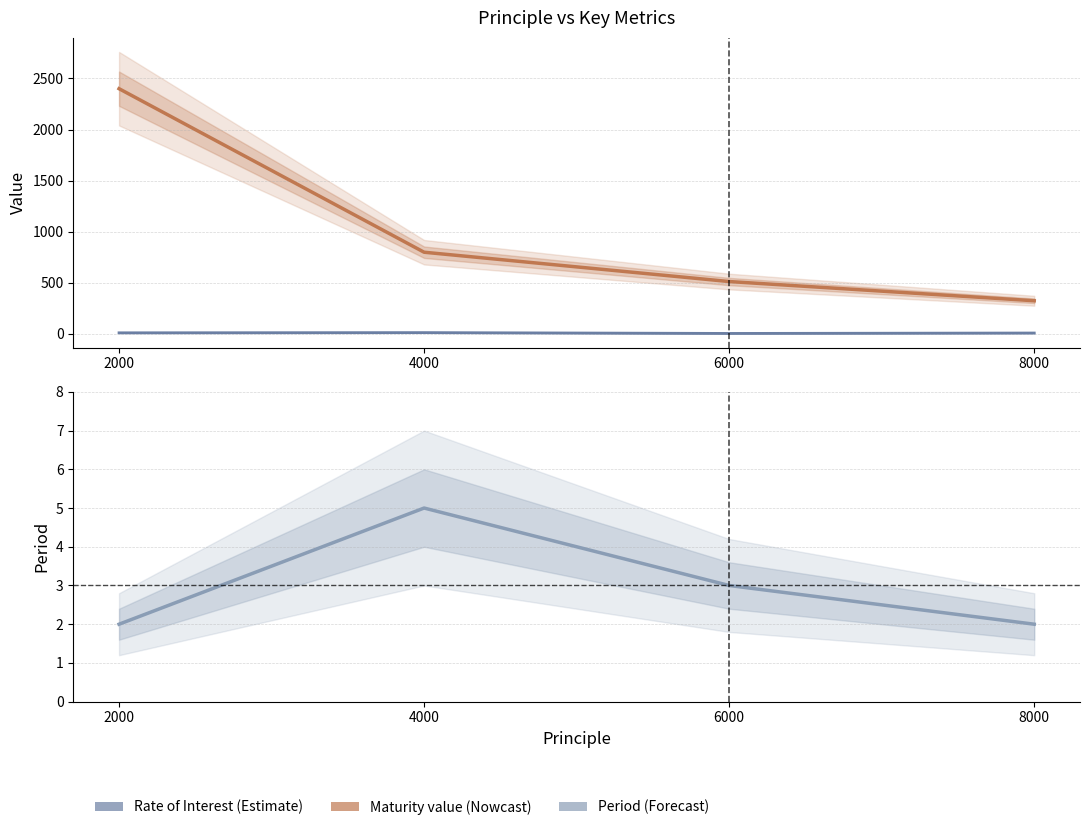

What is the difference between the Rate of Interest values at 6000 and 2000?

6